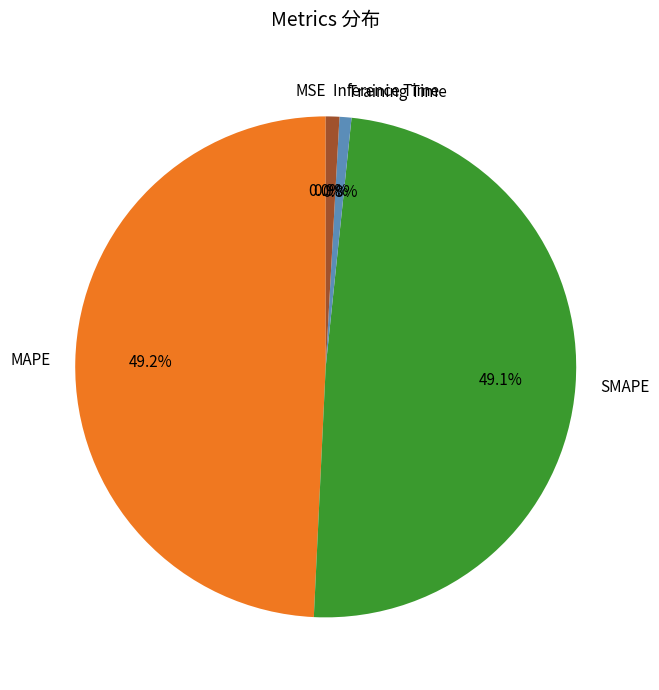

What percentage is NOT represented by Inference Time?

99.1%